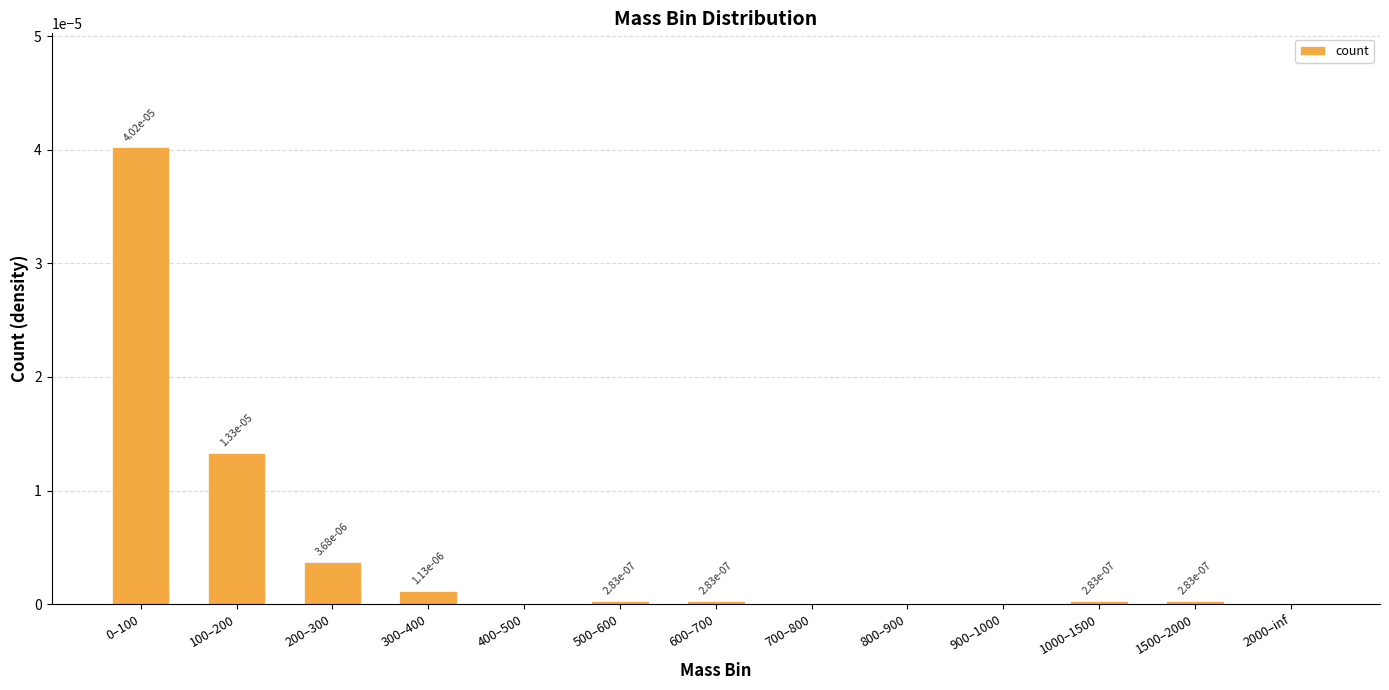

Are the bars horizontal?

No